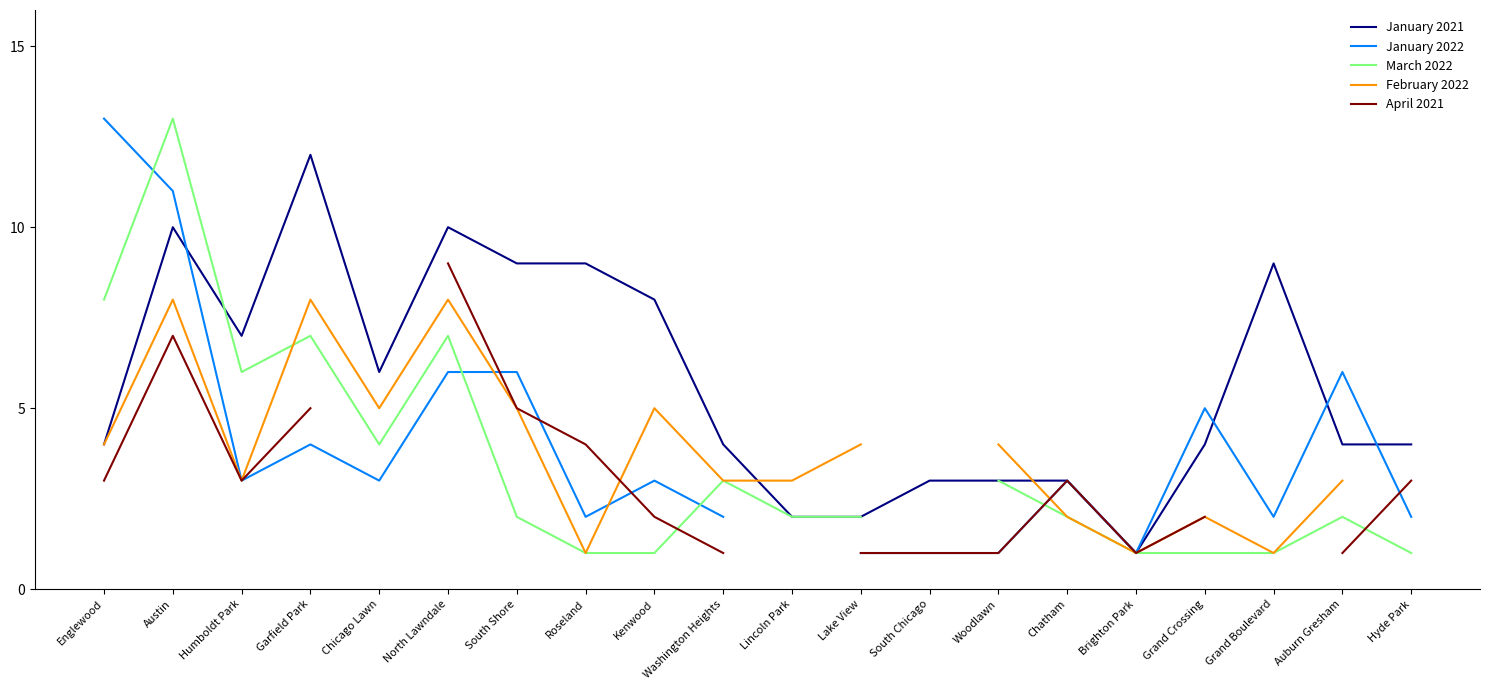

In January 2021, how many points are higher than both neighbors (excluding endpoints)?

4